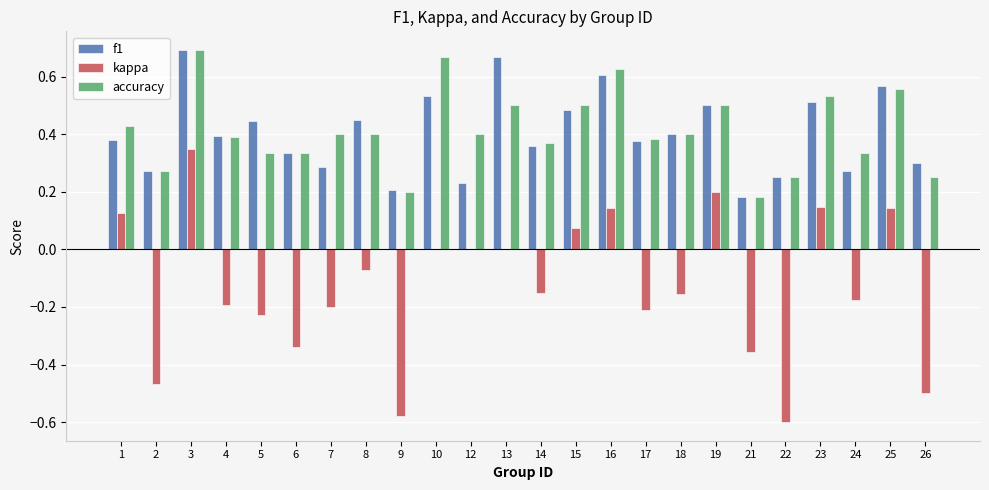

What are all the series names shown in the legend?

f1, kappa, accuracy